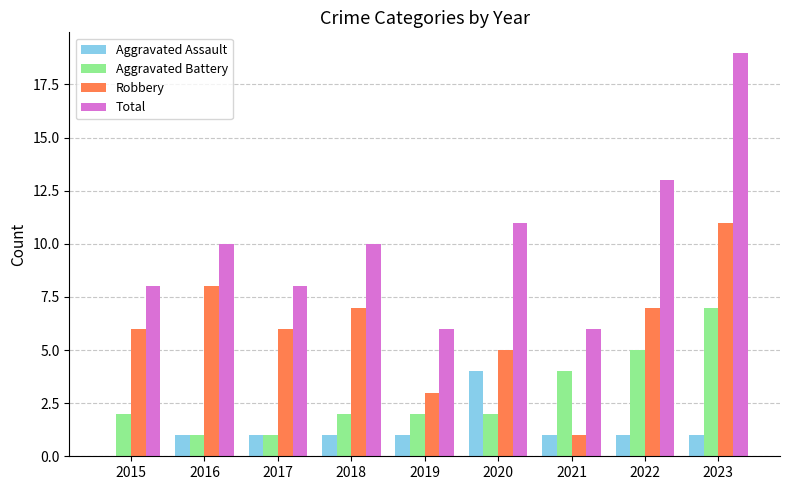

How many data points does each series have?

9